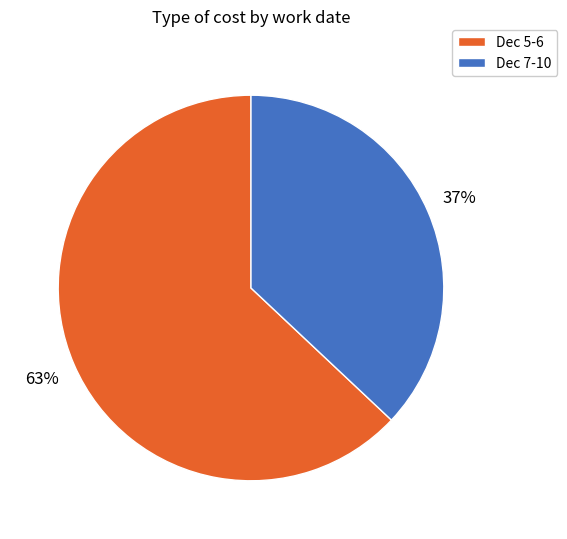

To the nearest percent, what is the difference between the largest and smallest slice percentages?

26%